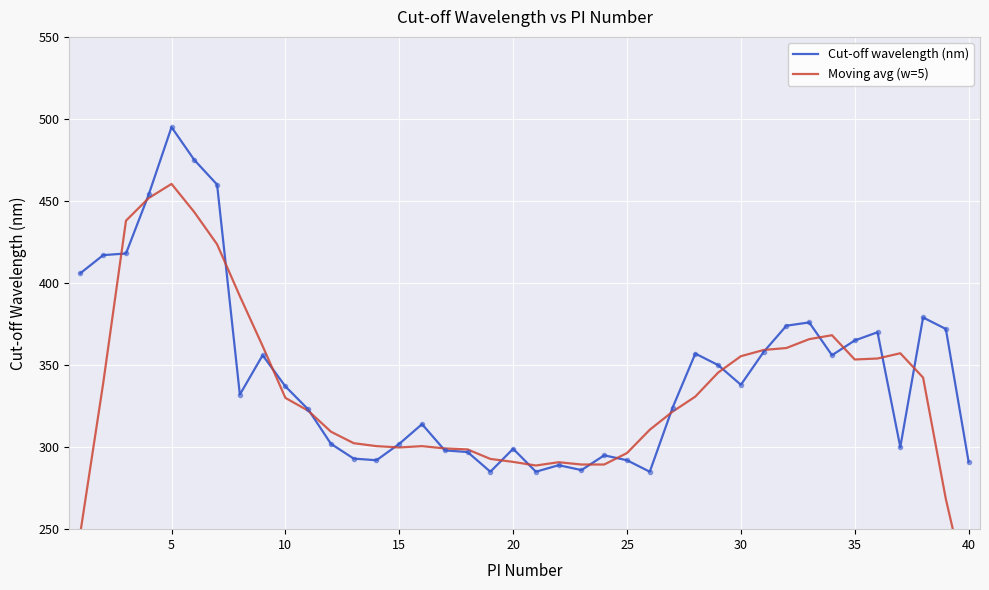

What are all the series names shown in the legend?

Cut-off wavelength (nm), Moving avg (w=5)